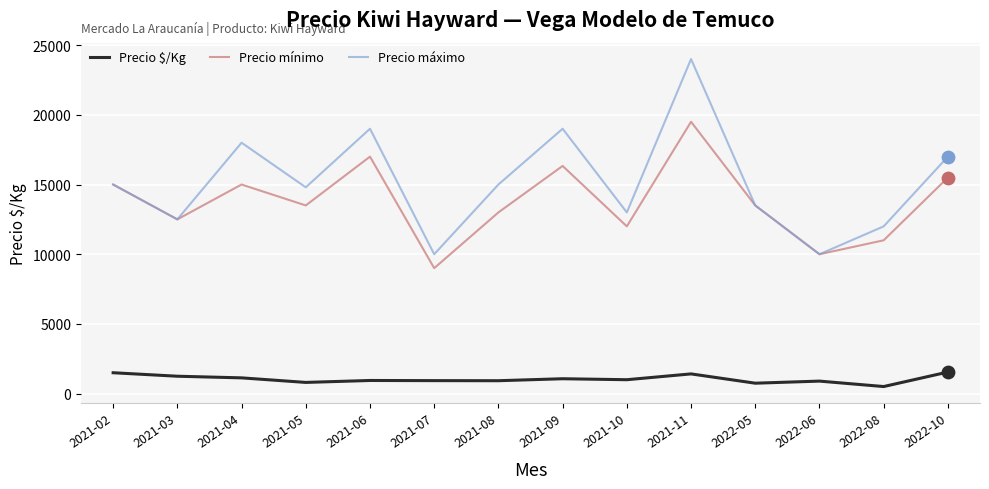

Is the value of Precio $/Kg at 2021-08 greater than the value of Precio mínimo at 2021-07?

No